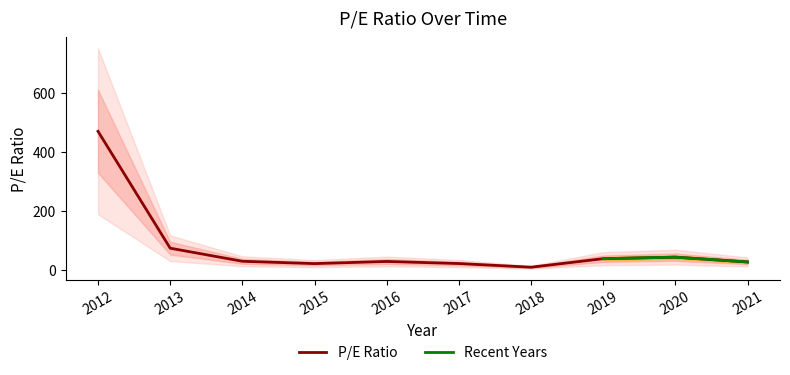

What is the difference between the maximum and minimum values?

461.9